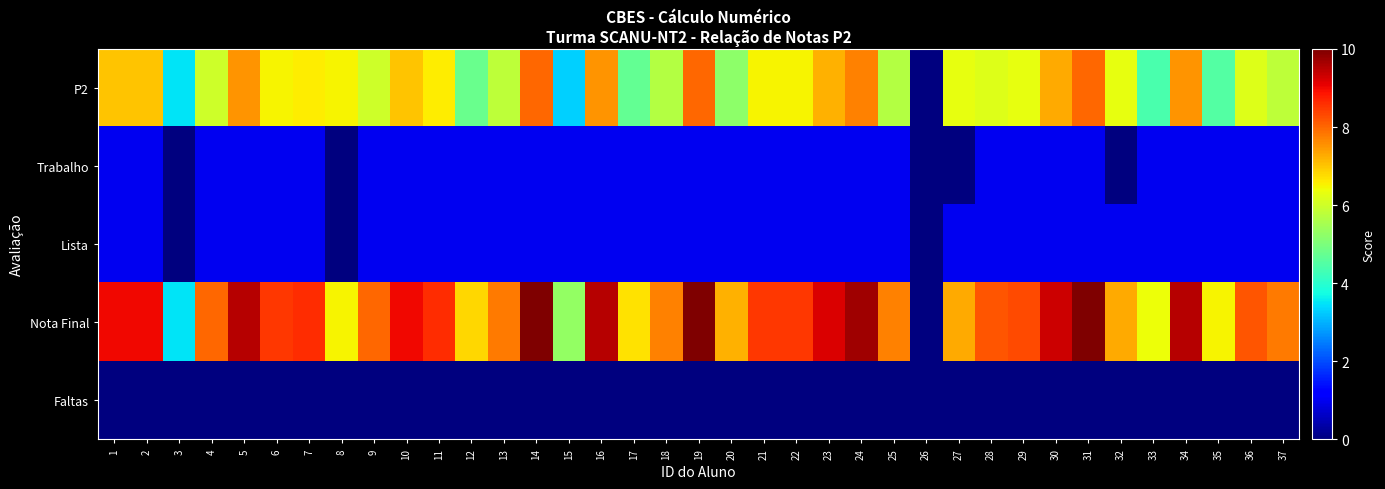

Reading left to right, list all the values displayed in this chart.

P2: 1=7.0	2=7.0	3=3.5	4=6.0	5=7.5	6=6.5	7=6.6	8=6.5	9=6.0	10=7.0	11=6.6	12=4.8	13=5.8	14=8.0	15=3.3	16=7.5	17=4.7	18=5.7	19=8.0	20=5.2	21=6.5	22=6.5	23=7.2	24=7.7	25=5.7	26=0.0	27=6.3	28=6.2	29=6.3	30=7.3	31=8.0	32=6.3	33=4.4	34=7.5	35=4.5	36=6.2	37=5.8
Trabalho: 1=1.0	2=1.0	3=0.0	4=1.0	5=1.0	6=1.0	7=1.0	8=0.0	9=1.0	10=1.0	11=1.0	12=1.0	13=1.0	14=1.0	15=1.0	16=1.0	17=1.0	18=1.0	19=1.0	20=1.0	21=1.0	22=1.0	23=1.0	24=1.0	25=1.0	26=0.0	27=0.0	28=1.0	29=1.0	30=1.0	31=1.0	32=0.0	33=1.0	34=1.0	35=1.0	36=1.0	37=1.0
Lista: 1=1.0	2=1.0	3=0.0	4=1.0	5=1.0	6=1.0	7=1.0	8=0.0	9=1.0	10=1.0	11=1.0	12=1.0	13=1.0	14=1.0	15=1.0	16=1.0	17=1.0	18=1.0	19=1.0	20=1.0	21=1.0	22=1.0	23=1.0	24=1.0	25=1.0	26=0.0	27=1.0	28=1.0	29=1.0	30=1.0	31=1.0	32=1.0	33=1.0	34=1.0	35=1.0	36=1.0	37=1.0
Nota Final: 1=9.0	2=9.0	3=3.5	4=8.0	5=9.5	6=8.5	7=8.6	8=6.5	9=8.0	10=9.0	11=8.6	12=6.8	13=7.8	14=10.0	15=5.3	16=9.5	17=6.7	18=7.7	19=10.0	20=7.2	21=8.5	22=8.5	23=9.2	24=9.7	25=7.7	26=0.0	27=7.3	28=8.2	29=8.3	30=9.3	31=10.0	32=7.3	33=6.4	34=9.5	35=6.5	36=8.2	37=7.8
Faltas: 1=0.0	2=0.0	3=0.0	4=0.0	5=0.0	6=0.0	7=0.0	8=0.0	9=0.0	10=0.0	11=0.0	12=0.0	13=0.0	14=0.0	15=0.0	16=0.0	17=0.0	18=0.0	19=0.0	20=0.0	21=0.0	22=0.0	23=0.0	24=0.0	25=0.0	26=0.0	27=0.0	28=0.0	29=0.0	30=0.0	31=0.0	32=0.0	33=0.0	34=0.0	35=0.0	36=0.0	37=0.0